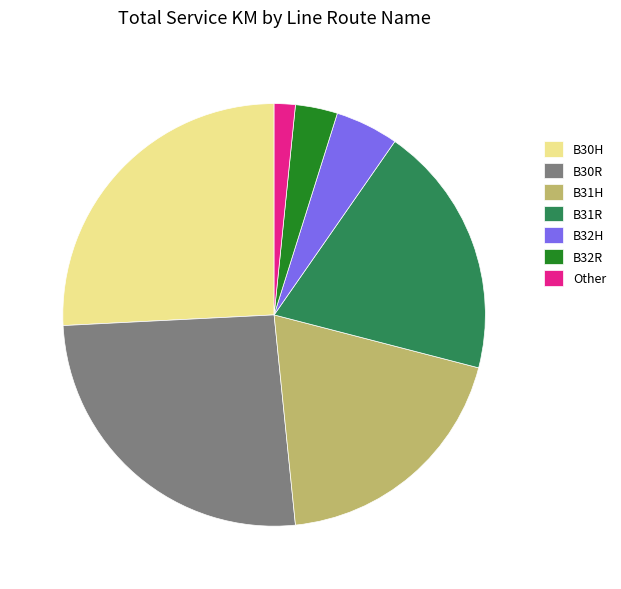

What is the smallest slice in the pie chart?

Other